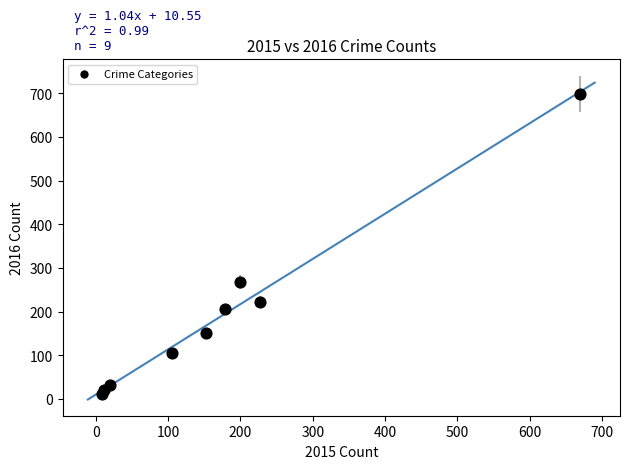

What Y value in the scatter plot is closest to 355?

269